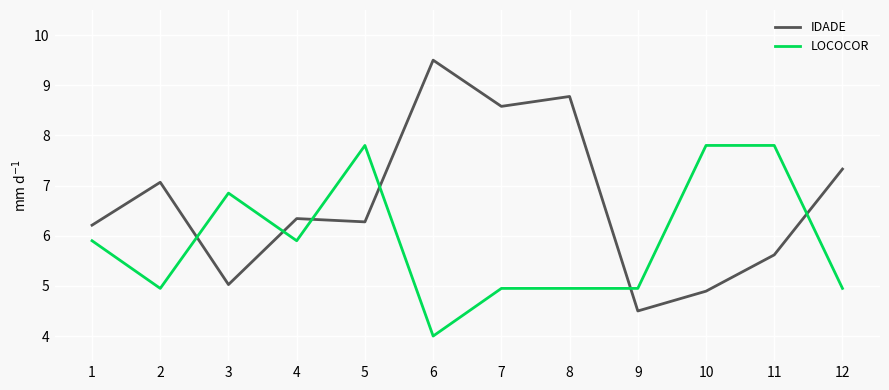

Count the number of categories in the chart.

12